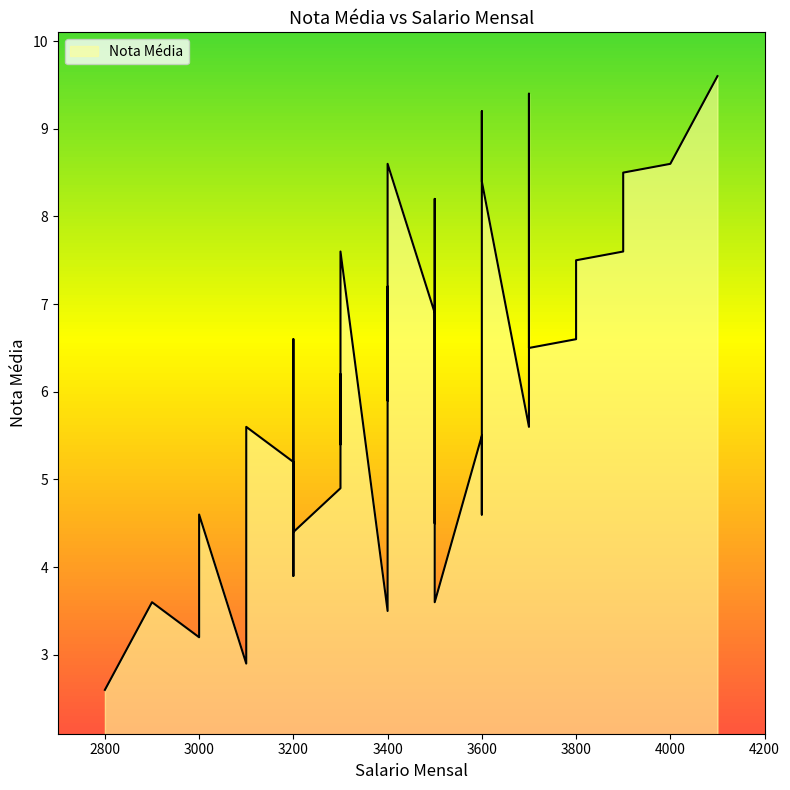

Does the chart display data point markers on the line(s)?

No